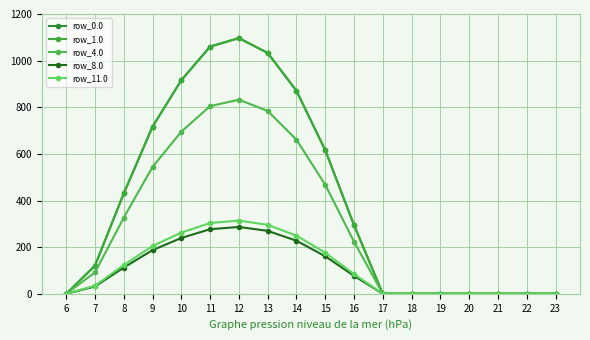

Does the chart have visible grid lines?

Yes